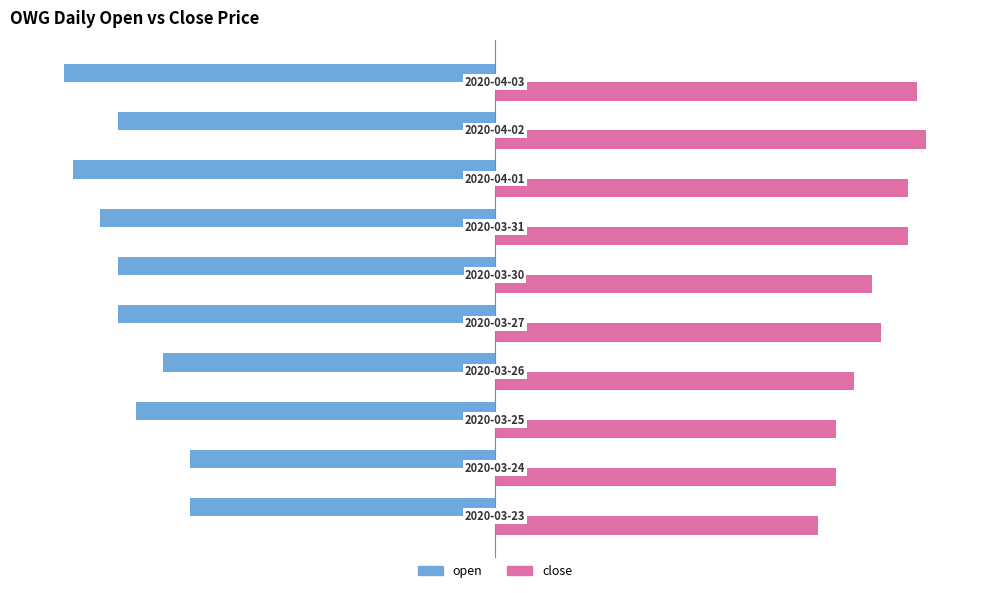

Which series has the widest spread of values?

open